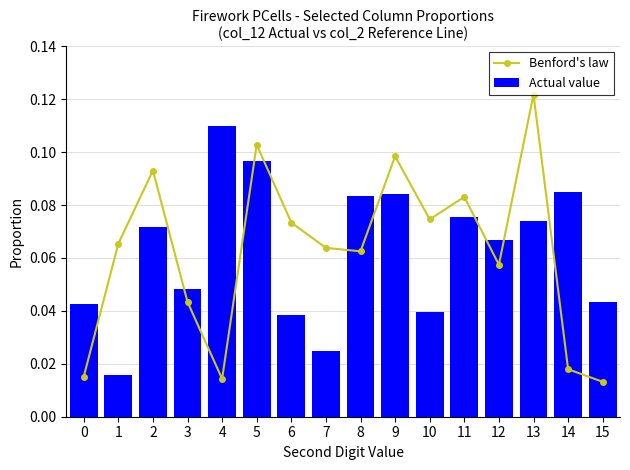

Reading left to right, transcribe all the data shown in this chart.

Benford's law: 0.0	0.1	0.1	0.0	0.0	0.1	0.1	0.1	0.1	0.1	0.1	0.1	0.1	0.1	0.0	0.0
Actual value: 0.0	0.0	0.1	0.0	0.1	0.1	0.0	0.0	0.1	0.1	0.0	0.1	0.1	0.1	0.1	0.0